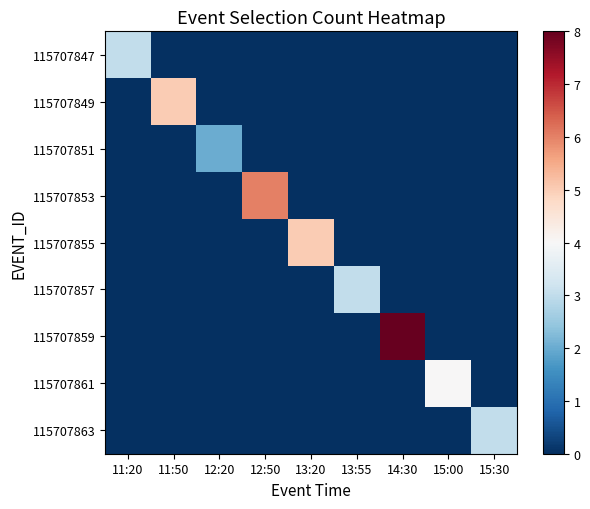

Which series changed the most between 11:50 and 15:30?

115707849